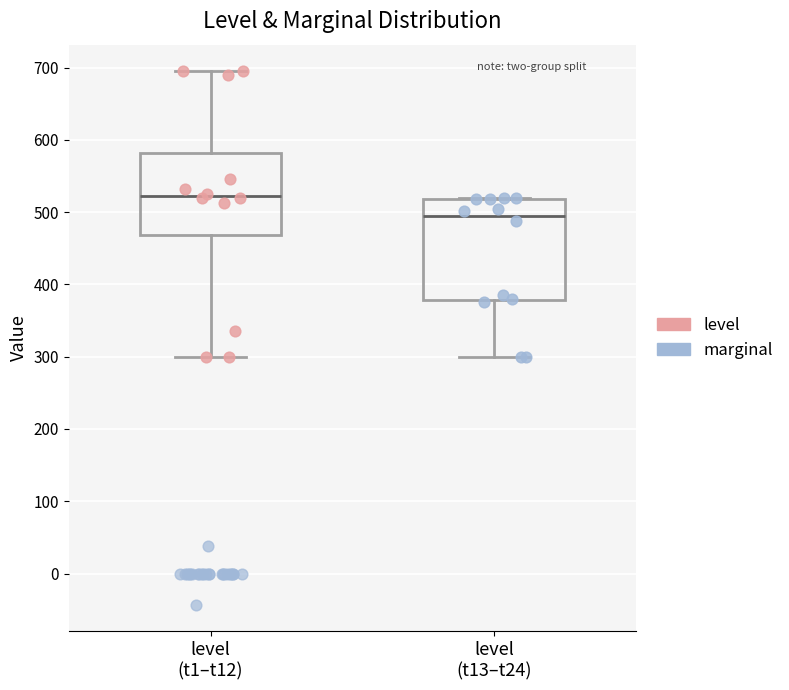

Where does the lower whisker of the box for level (t1–t12) end on the y-axis? The values are not printed on the chart, so give them approximately, as read against the axis.

300